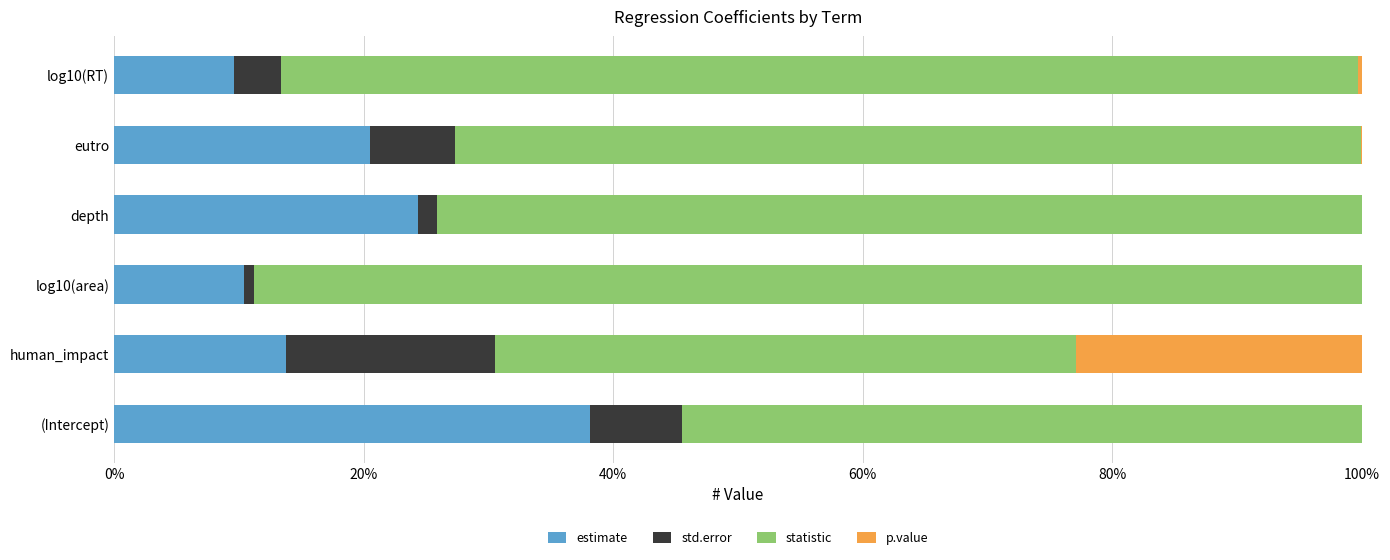

What is the highest value of the estimate series?

38.2